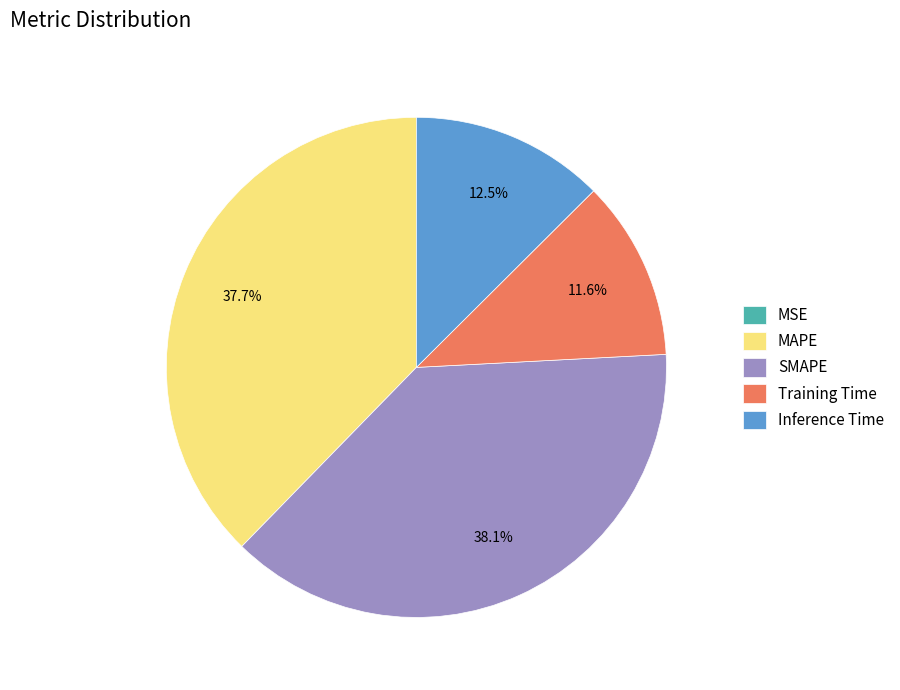

Is there any slice that represents more than half of the pie?

No